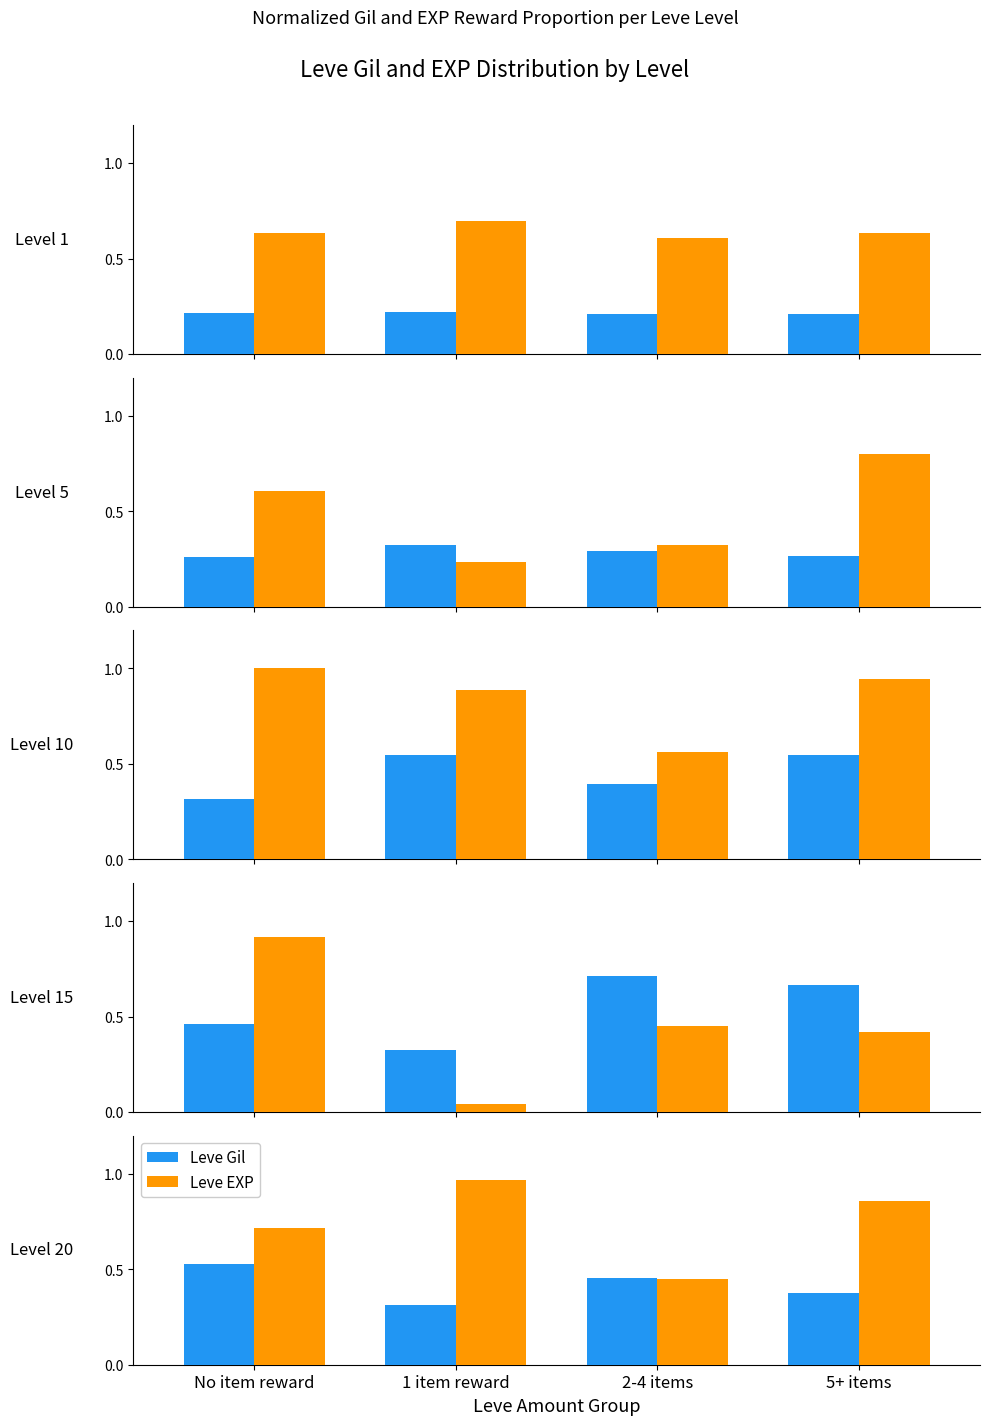

Between 5+ items and No item reward, which is larger?

No item reward